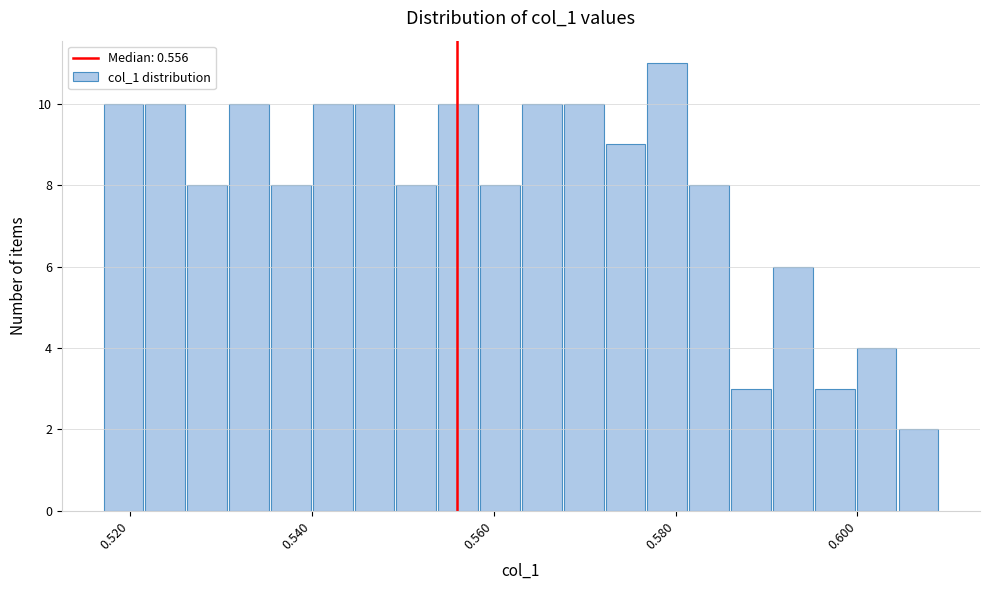

Read against the x-axis, roughly where is the centre of the tallest bar?

0.580